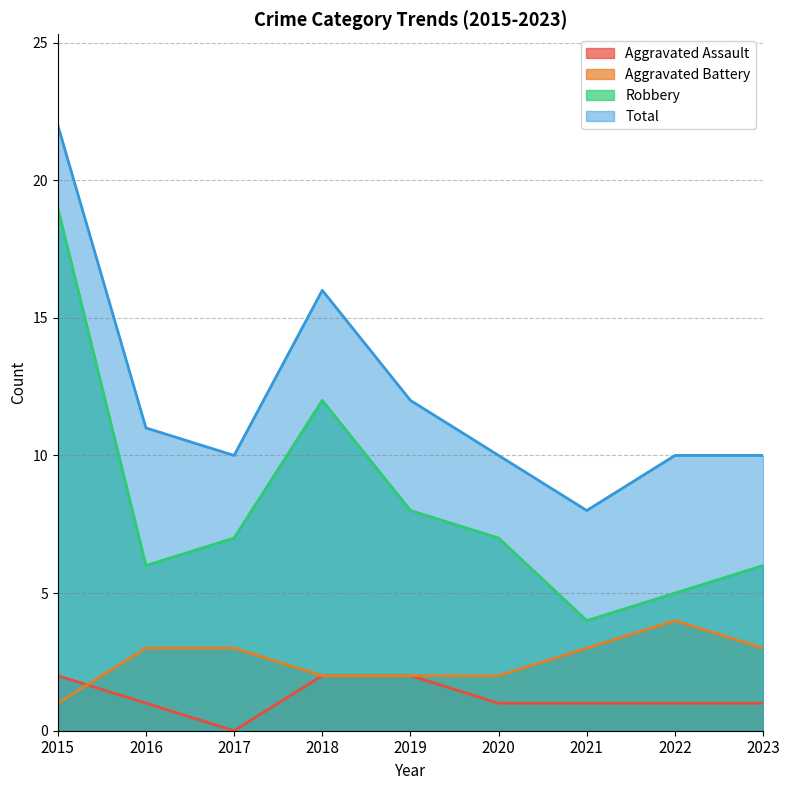

What is the highest value of the Aggravated Assault series?

2